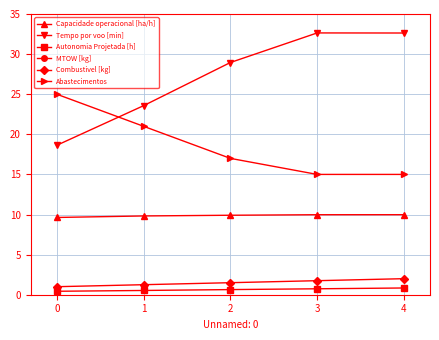

True or false: Capacidade operacional [ha/h] and Tempo por voo [min] intersect in this chart.

False